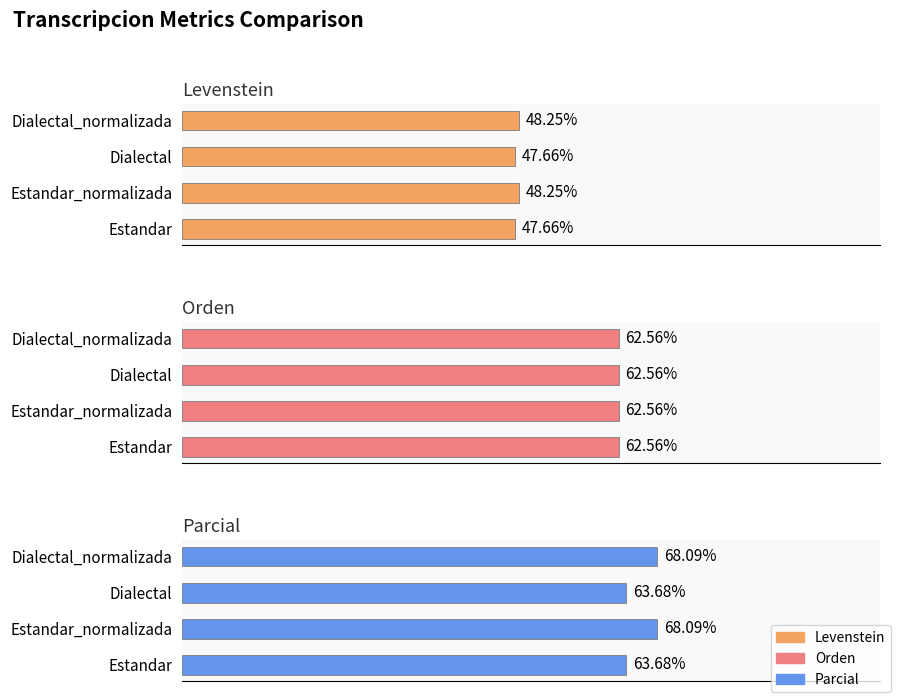

How many values in the Parcial series exceed 68?

2